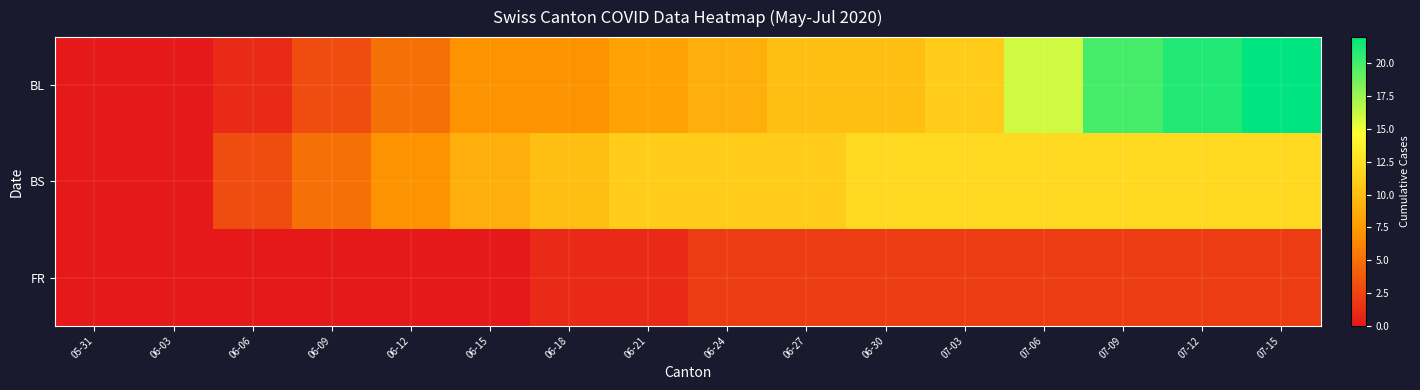

Reading left to right, list all the values displayed in this chart.

BL: 05-31=0	06-03=0	06-06=1	06-09=3	06-12=5	06-15=7	06-18=7	06-21=8	06-24=9	06-27=10	06-30=10	07-03=11	07-06=16	07-09=20	07-12=21	07-15=22
BS: 05-31=0	06-03=0	06-06=3	06-09=5	06-12=7	06-15=9	06-18=10	06-21=11	06-24=11	06-27=11	06-30=12	07-03=12	07-06=12	07-09=12	07-12=12	07-15=12
FR: 05-31=0	06-03=0	06-06=0	06-09=0	06-12=0	06-15=0	06-18=1	06-21=1	06-24=2	06-27=2	06-30=2	07-03=2	07-06=2	07-09=2	07-12=2	07-15=2